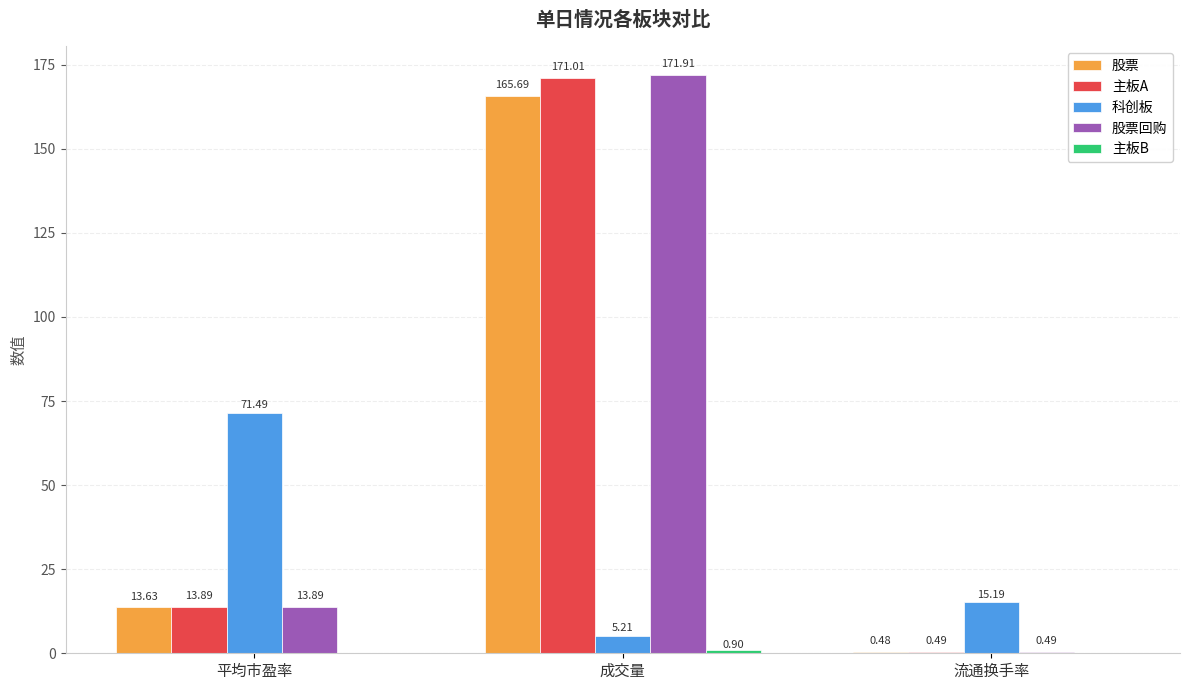

What is the total value across all series at 成交量?

514.7